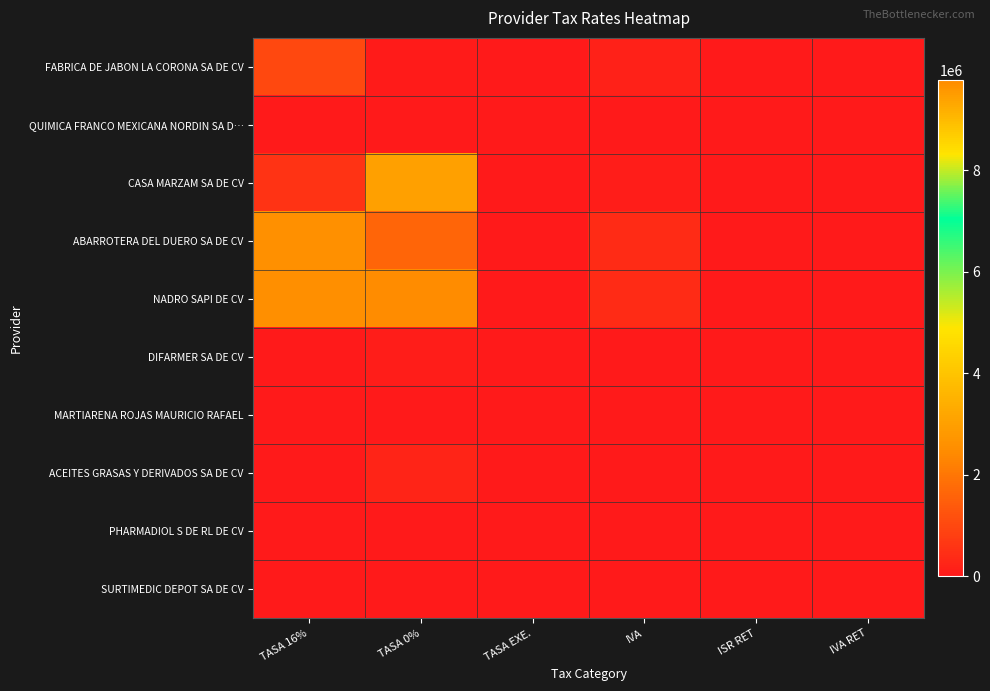

At how many categories does at least one series exceed 4604856?

1